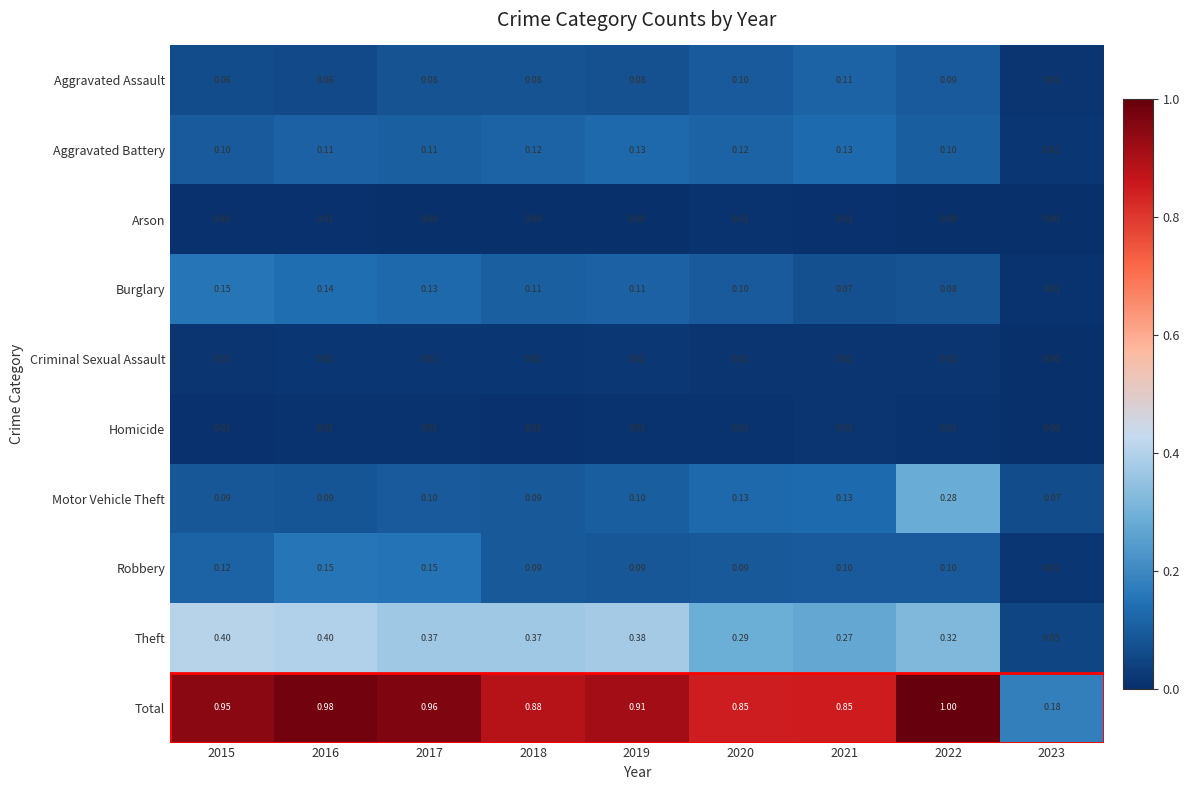

Between 2019 and 2023, which series saw the biggest shift?

Total